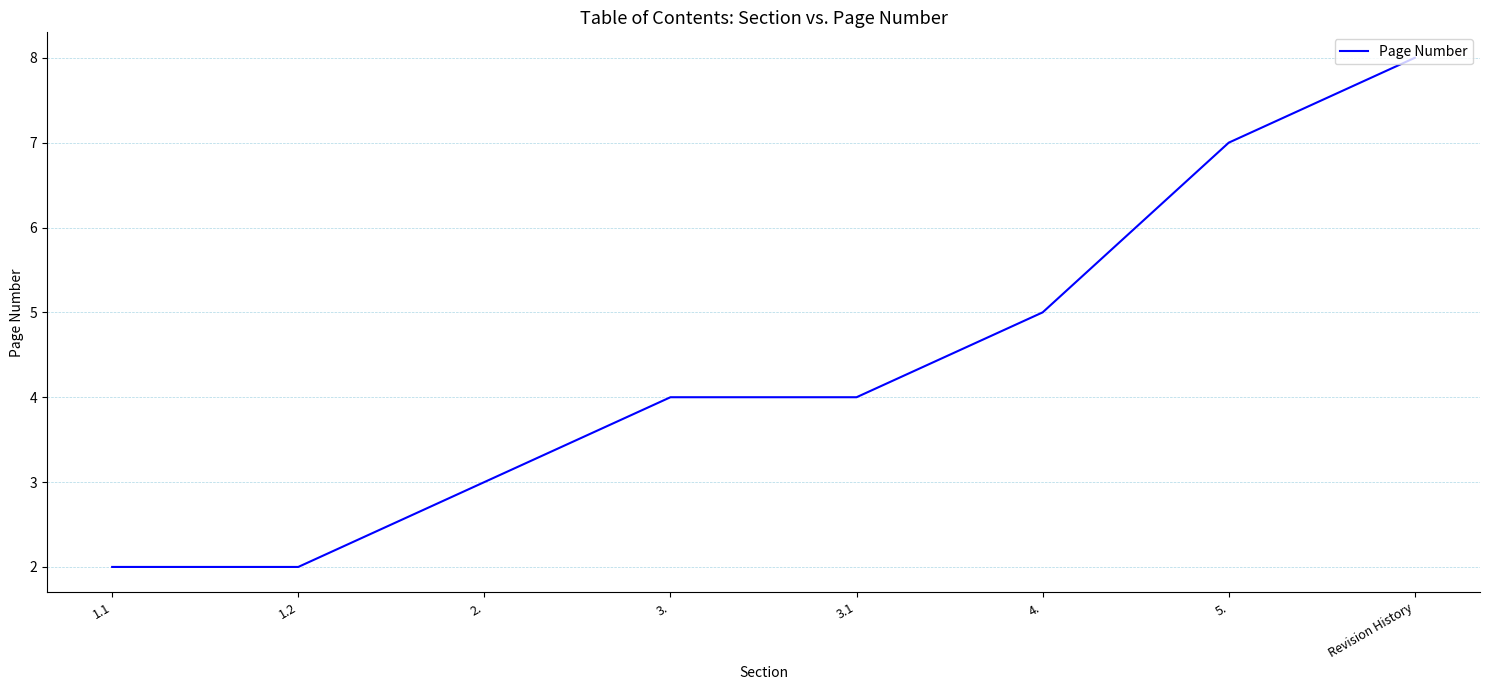

At which label is the value closest to 5?

4.